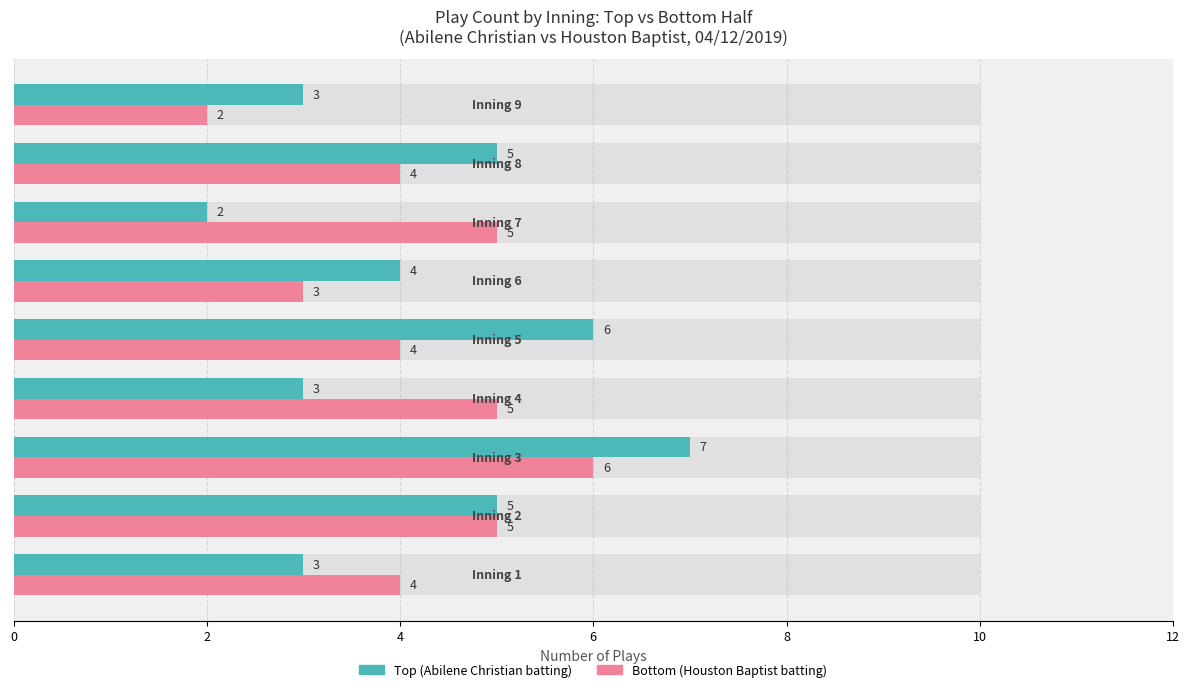

What is the average value of the Top (Abilene Christian batting) series?

4